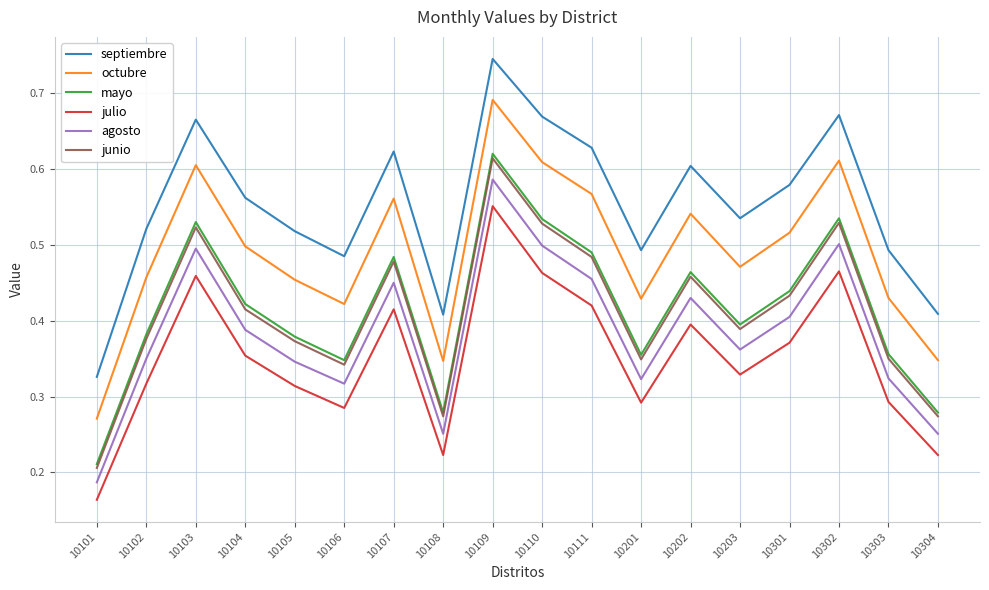

Which category has the highest value in the junio series?

10109